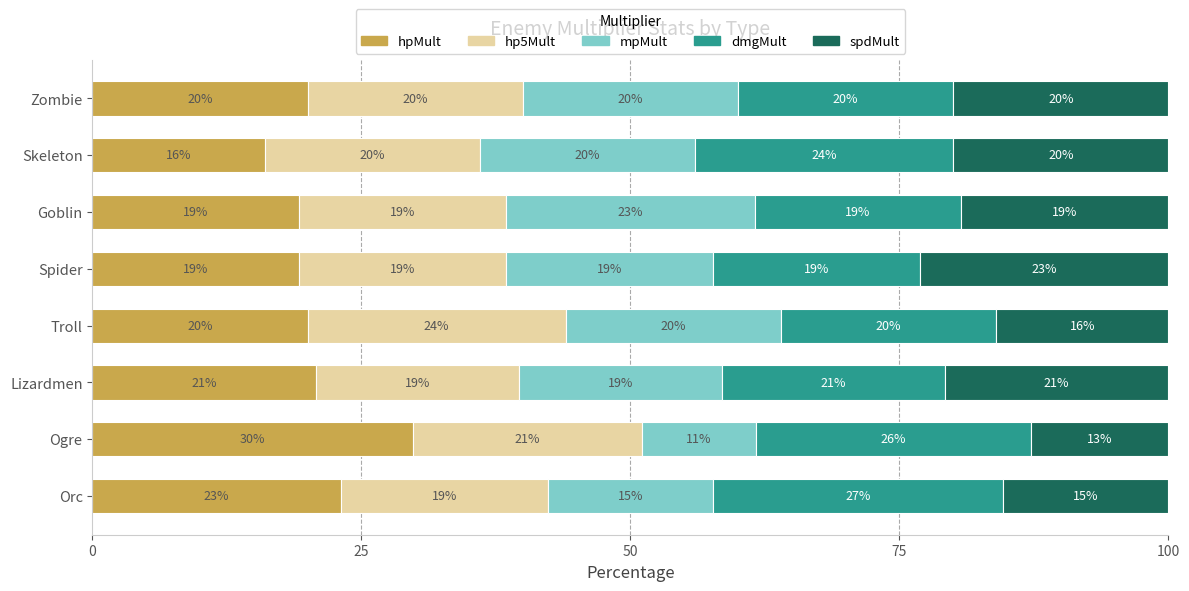

What are all the series names shown in the legend?

hpMult, hp5Mult, mpMult, dmgMult, spdMult